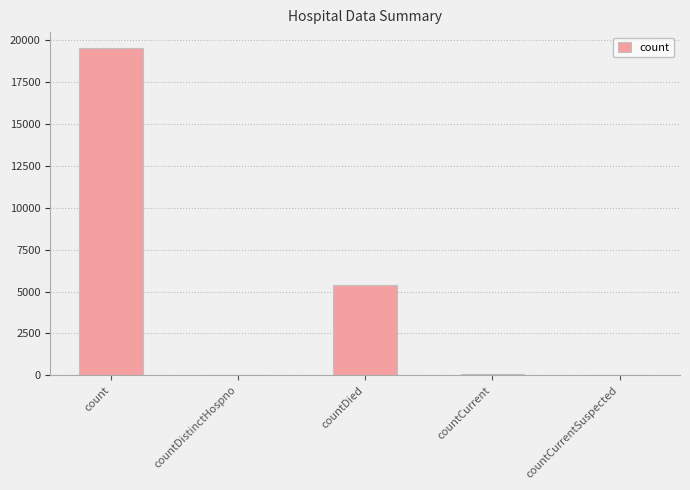

What is the average value?

4999